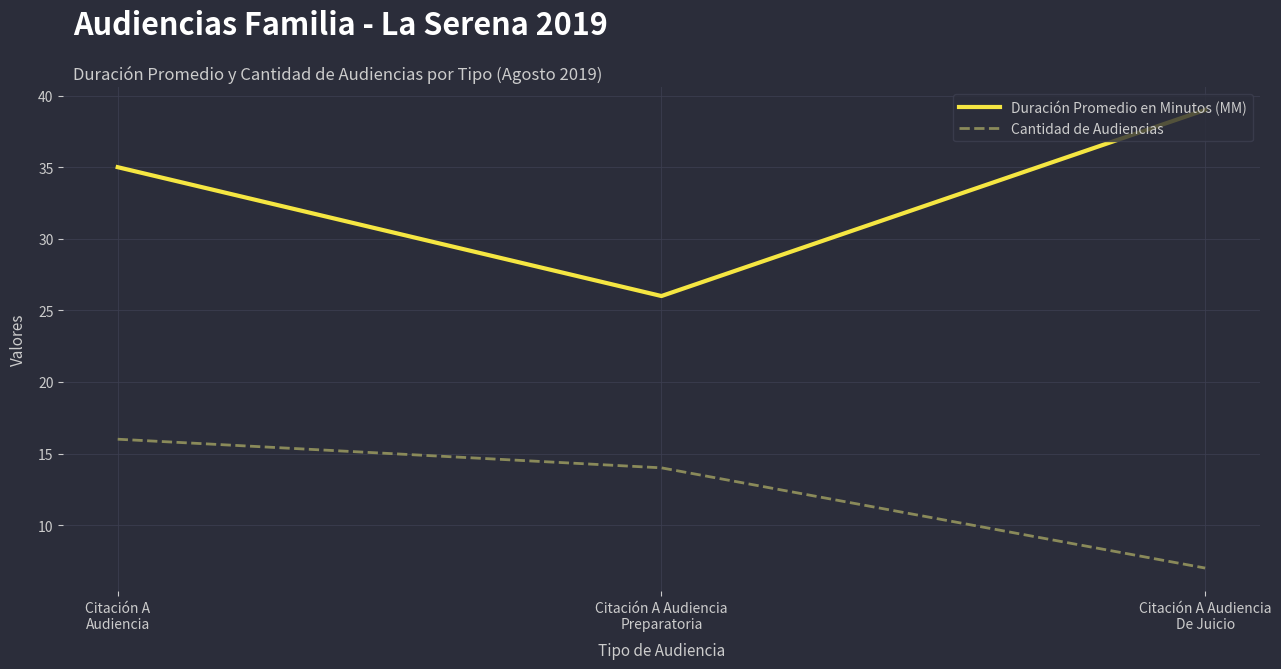

At which category does the chart reach its minimum across all series?

Citación A Audiencia
De Juicio